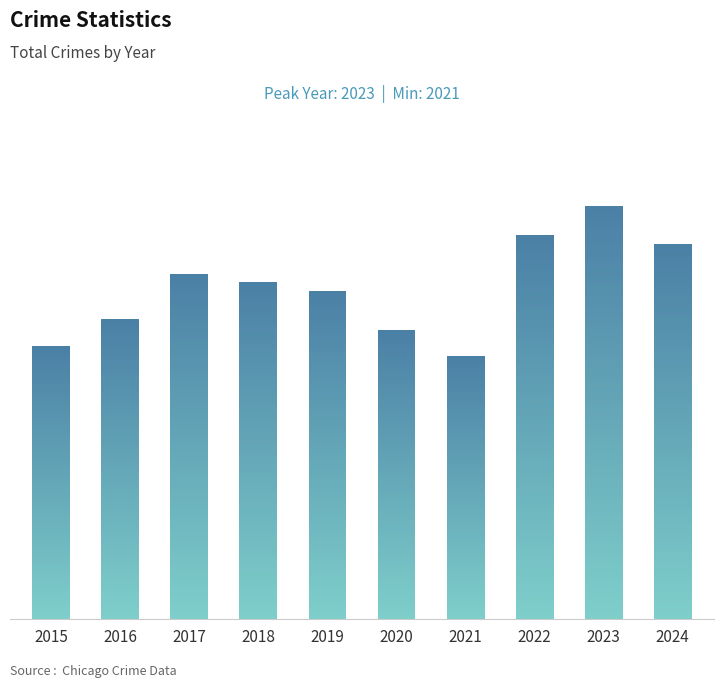

What is the maximum value shown in the chart?

1803